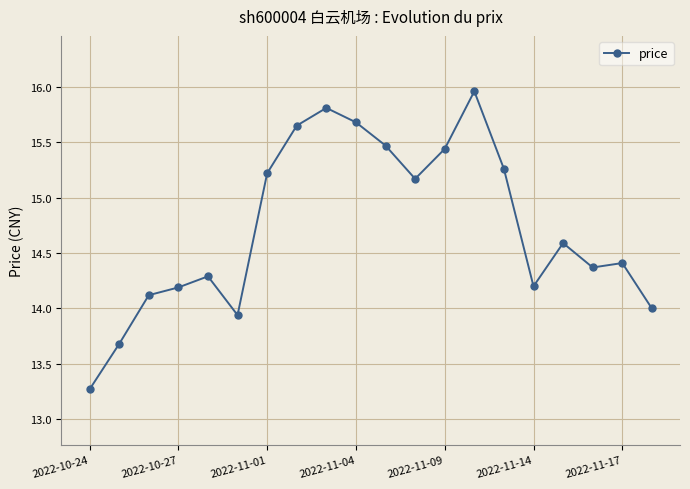

True or false: there are more than 2 points higher than both neighbors.

True